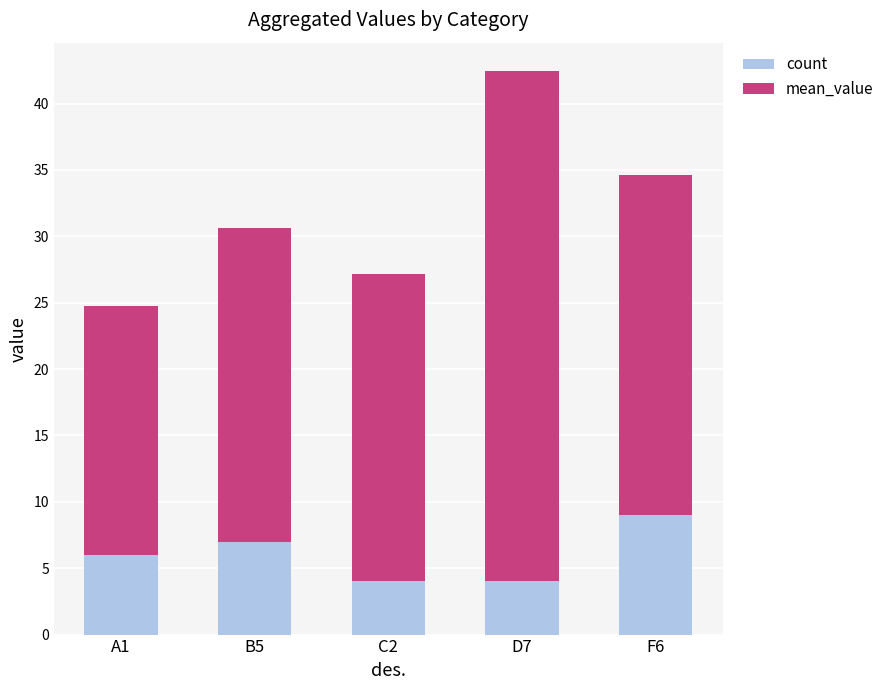

What is the sum of all count values?

30.0